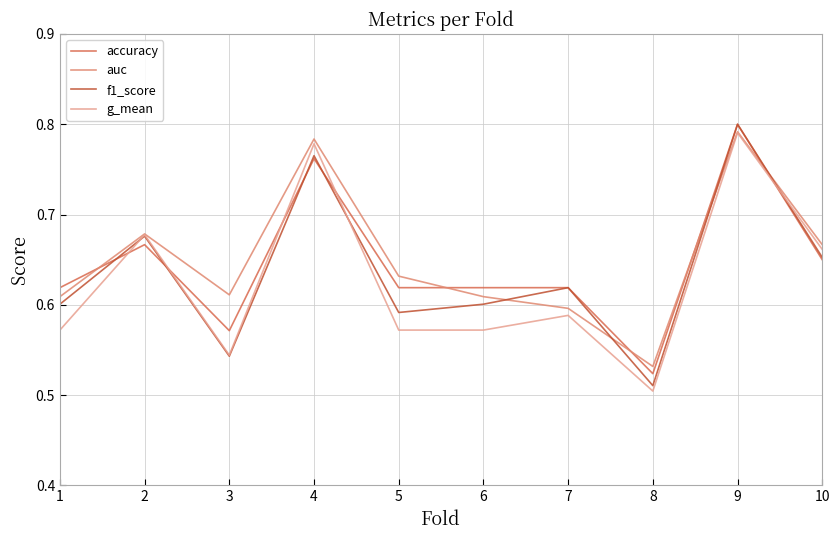

What is the total value across all series at 1?

2.4